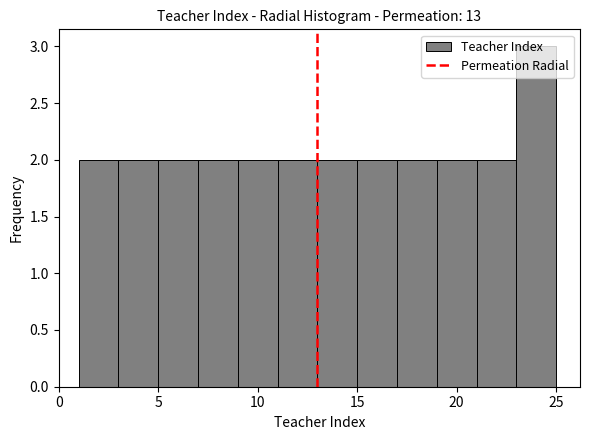

How tall is the bar that spans 11 to 13 on the x-axis? The values are not printed on the chart, so give them approximately, as read against the axis.

2